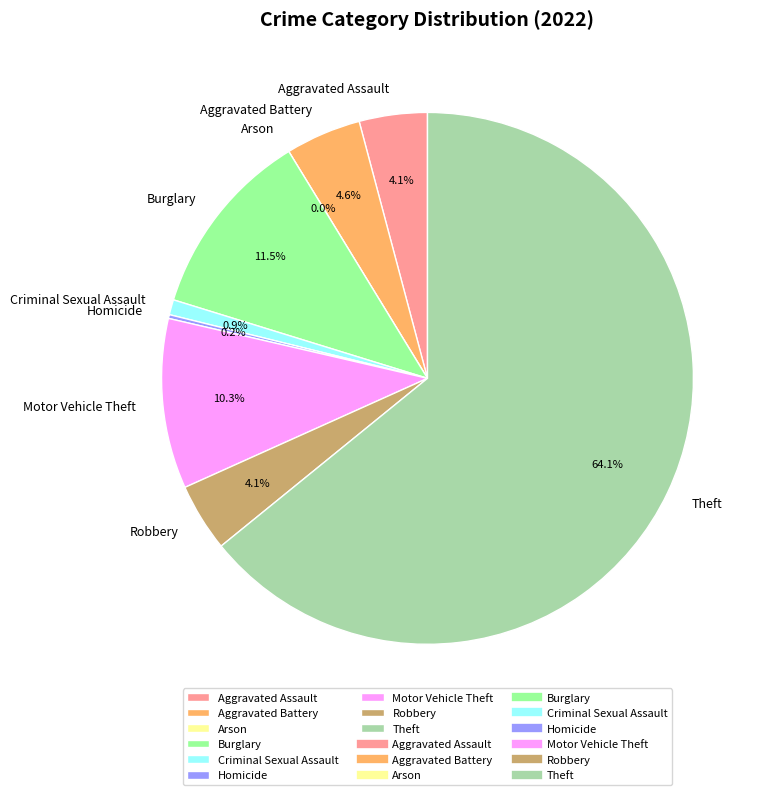

How many slices are in this pie chart?

9